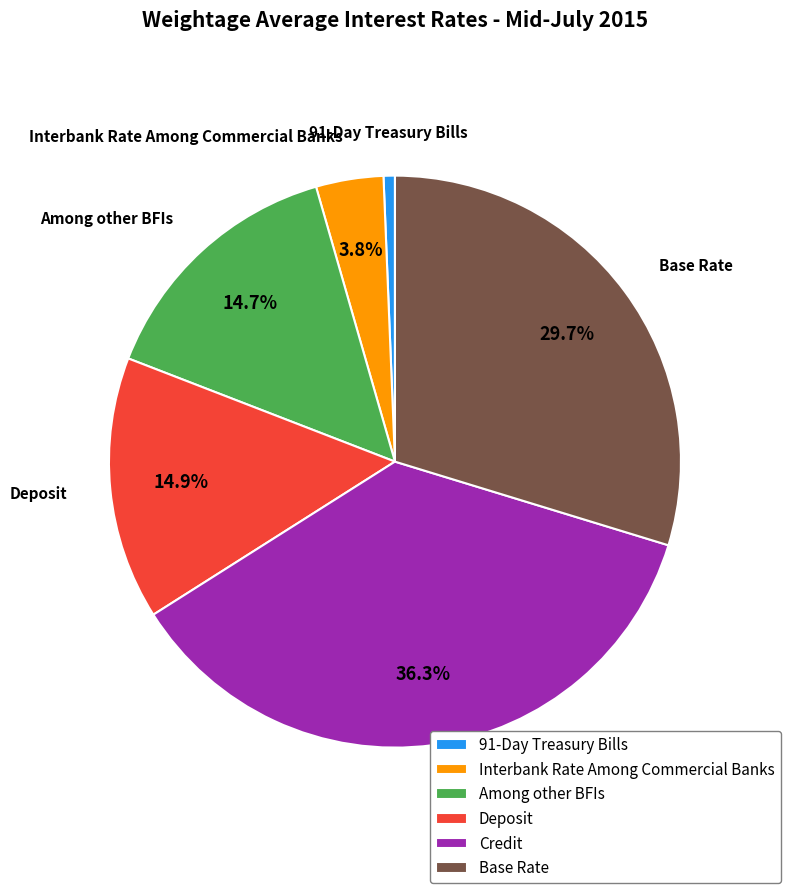

Is it true that Among other BFIs is 27% of the pie?

False